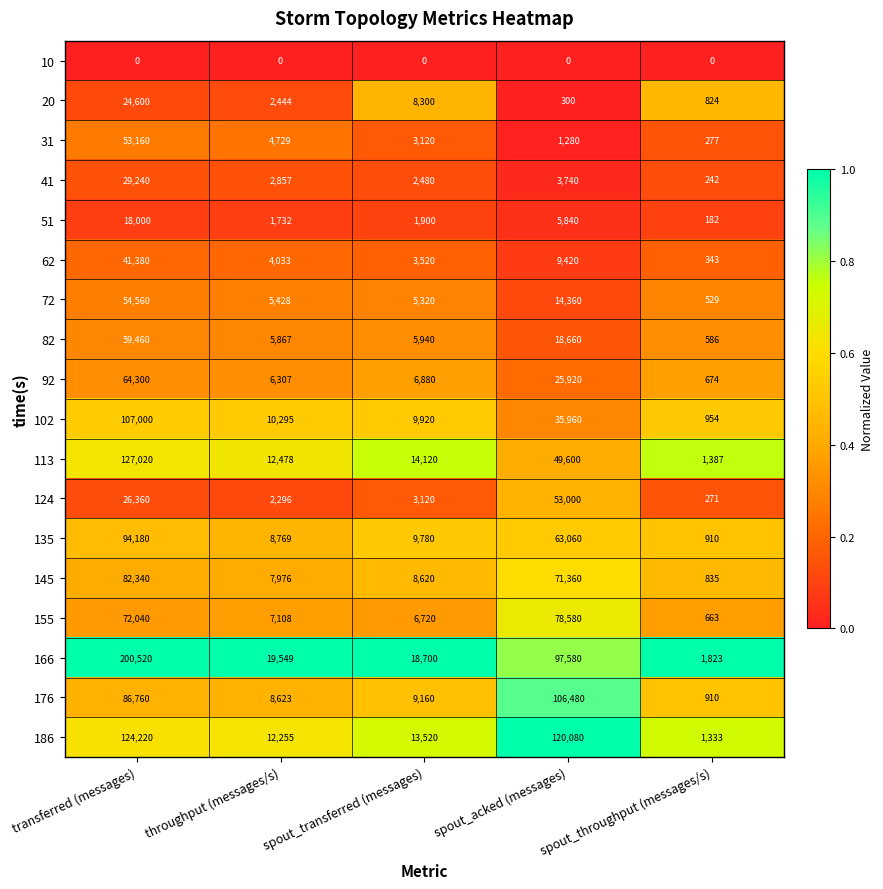

Is it true that 186 equals 8352 at throughput (messages/s)?

False